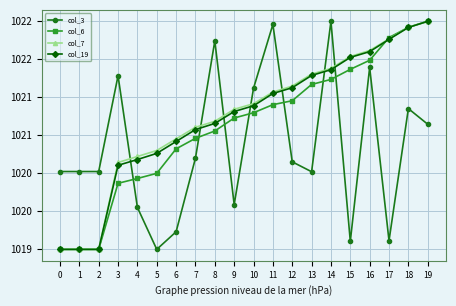

Between which two adjacent categories do col_3 and col_19 first intersect?

3 and 4